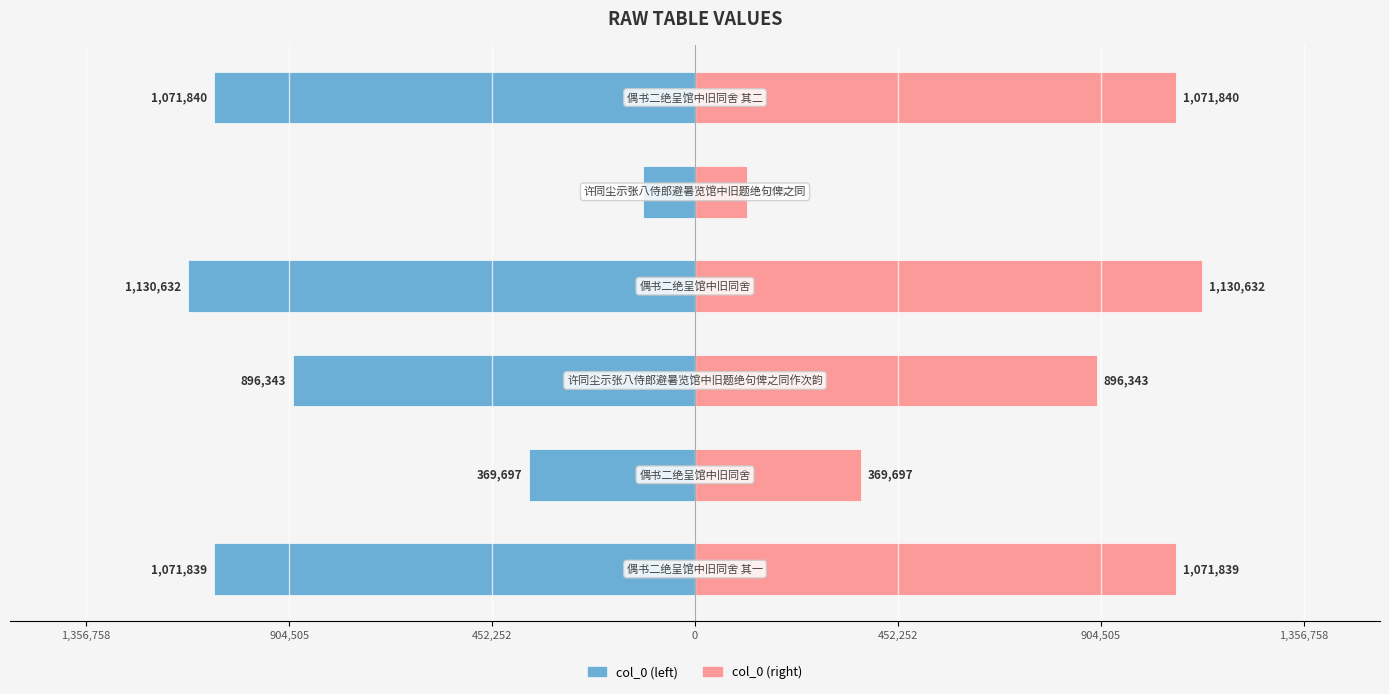

What is the difference between the highest and lowest values at 904,505?

739394